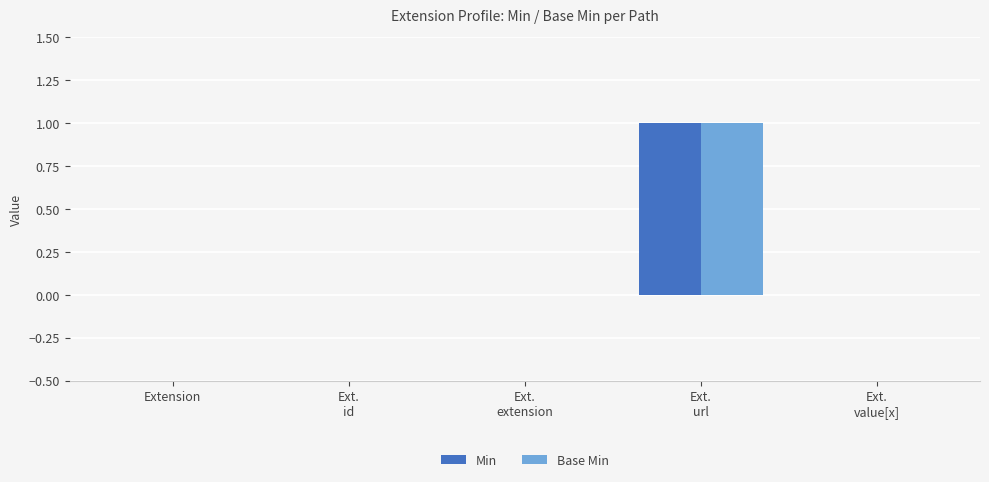

The value of Min at Extension is 0. True or false?

True